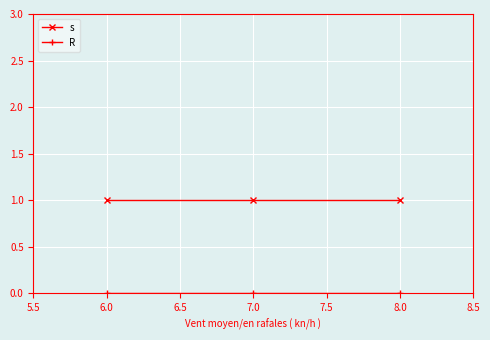

Is it true that s equals 2 at 7.0?

False